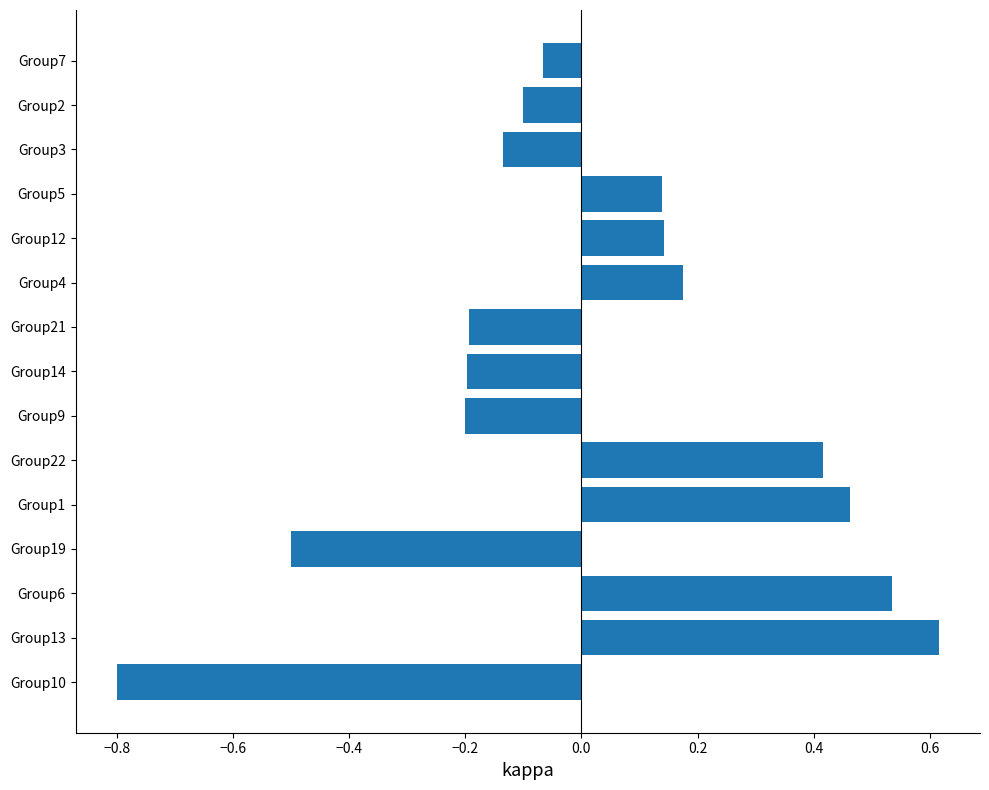

What is the greatest value displayed?

0.6